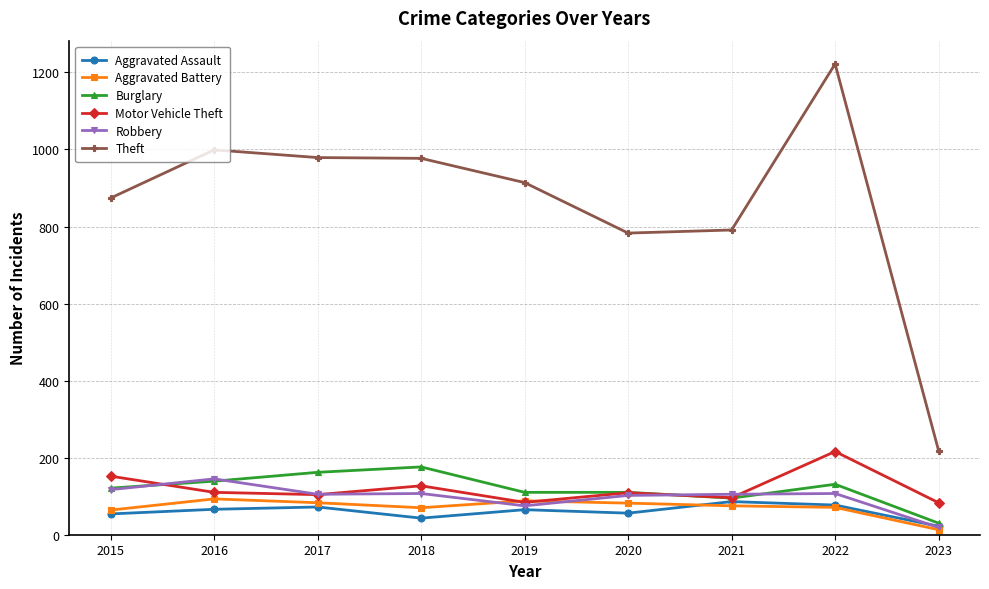

True or false: Burglary and Theft intersect in this chart.

False